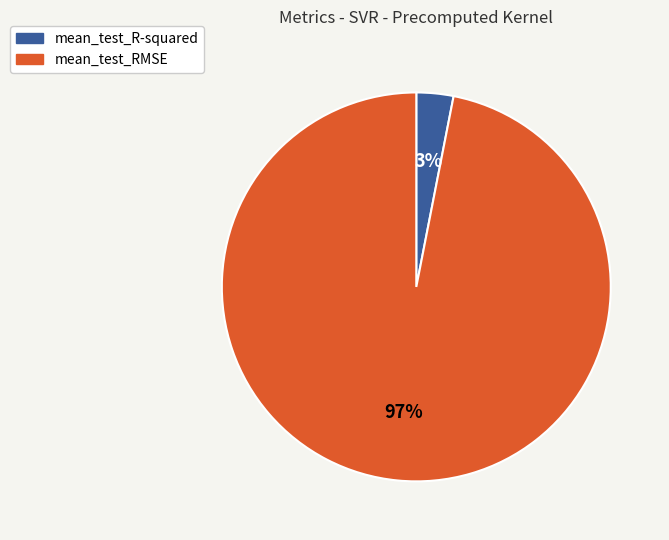

What is the largest slice in the pie chart?

mean_test_RMSE